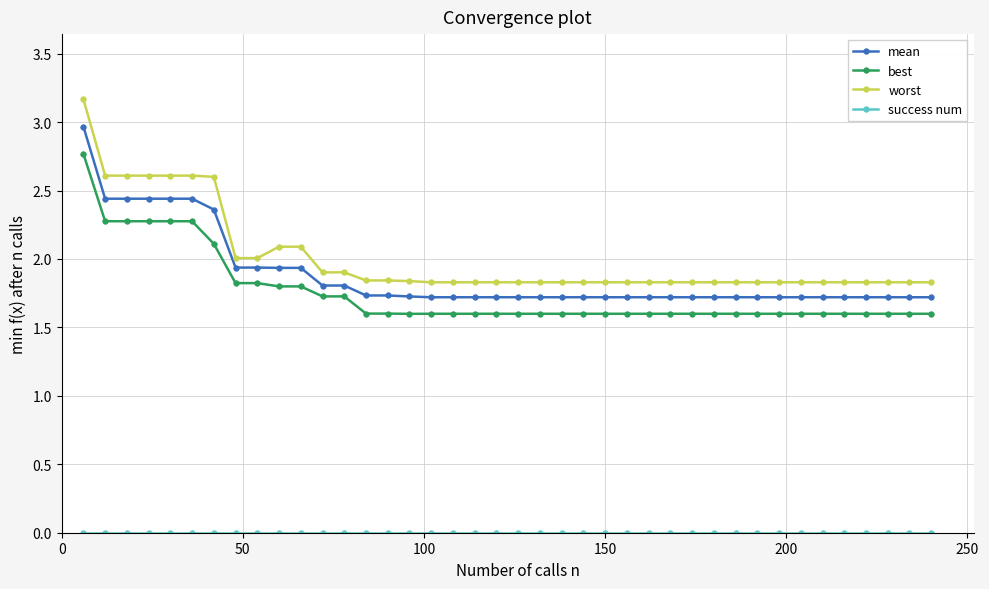

What is the greatest value displayed?

3.2